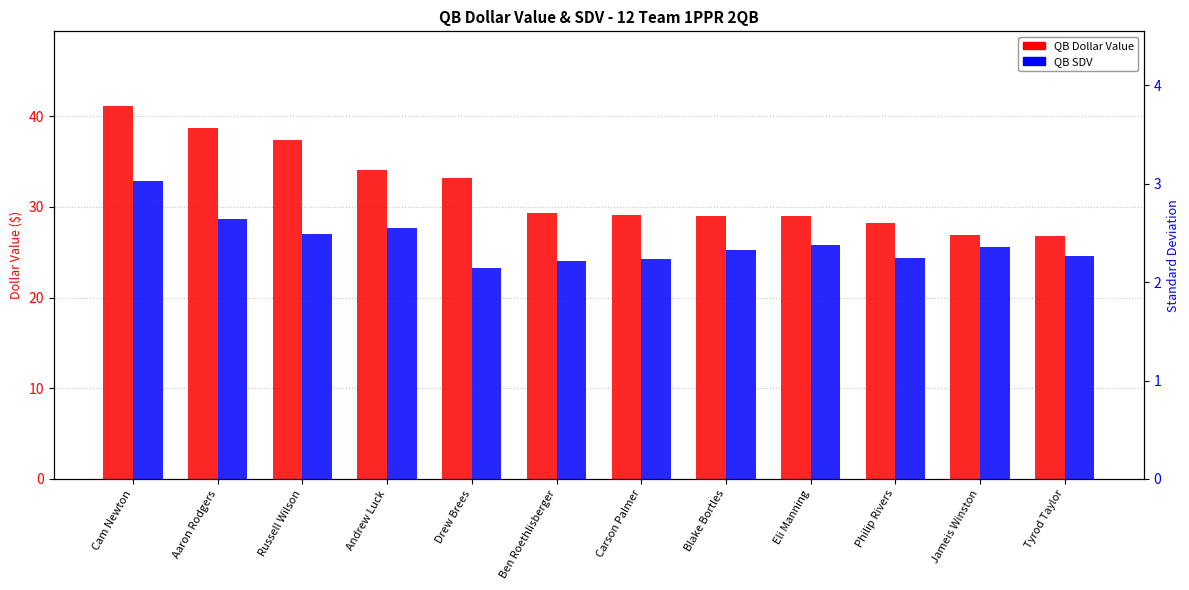

How many bars are there in total?

24